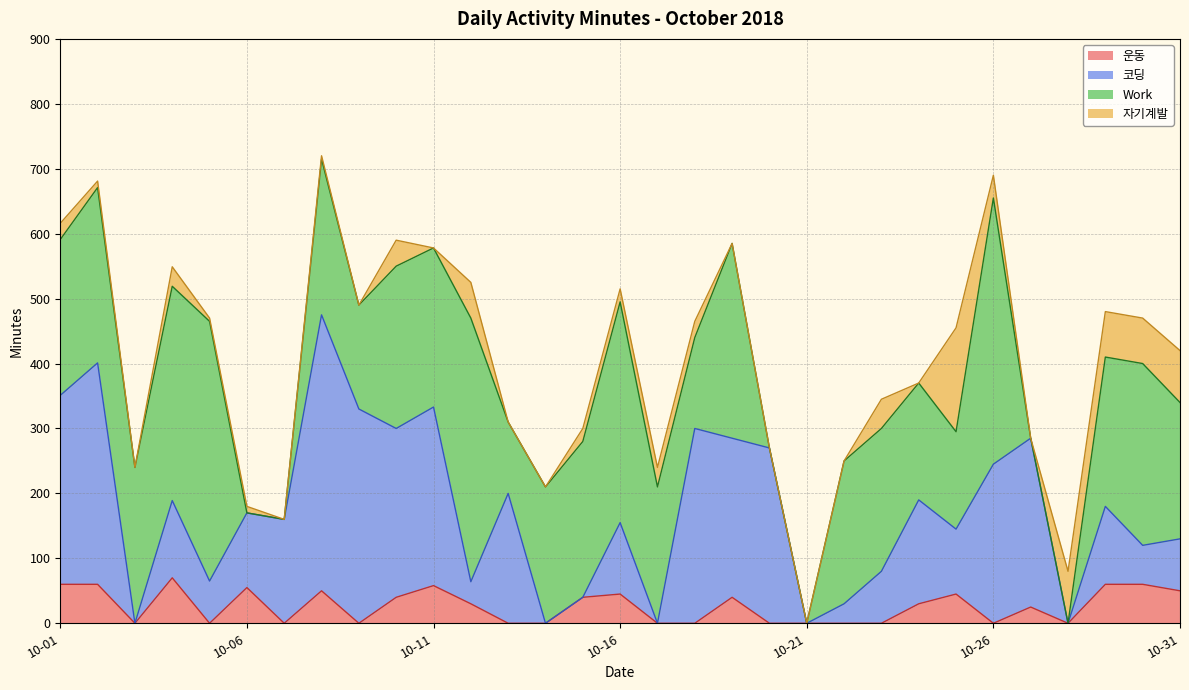

What is the maximum value for 운동?

70